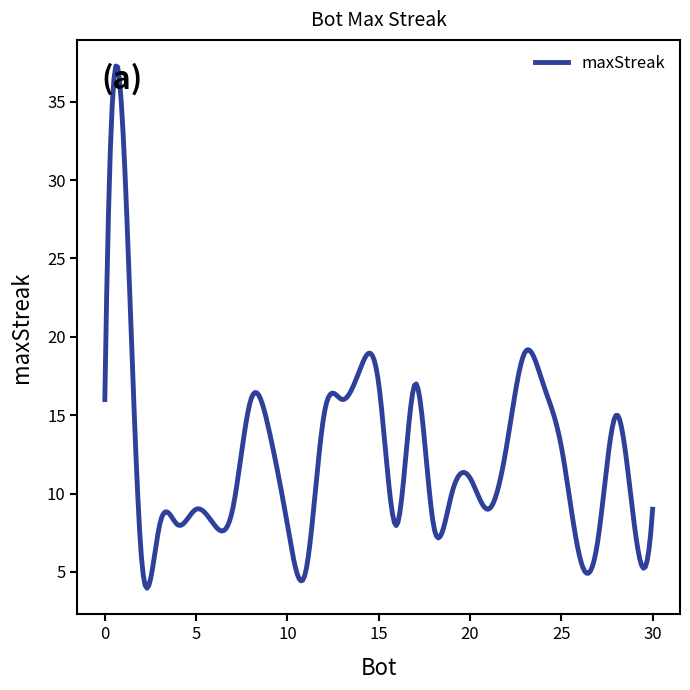

What is the smallest value displayed?

4.0